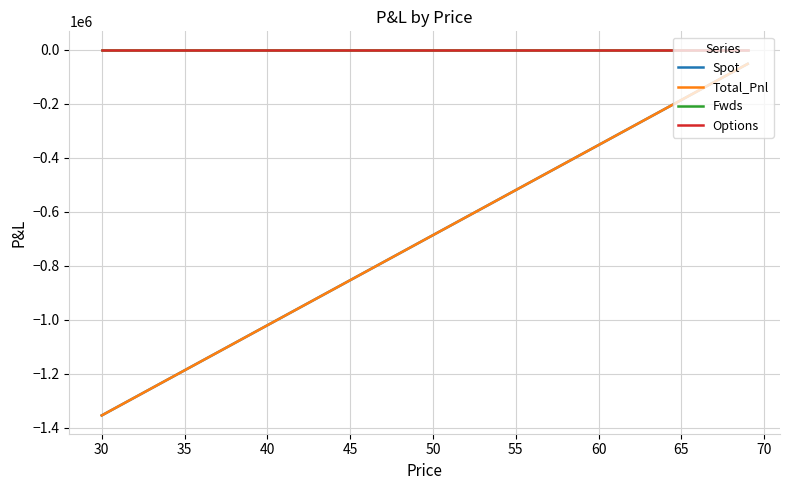

Does the chart have visible grid lines?

Yes